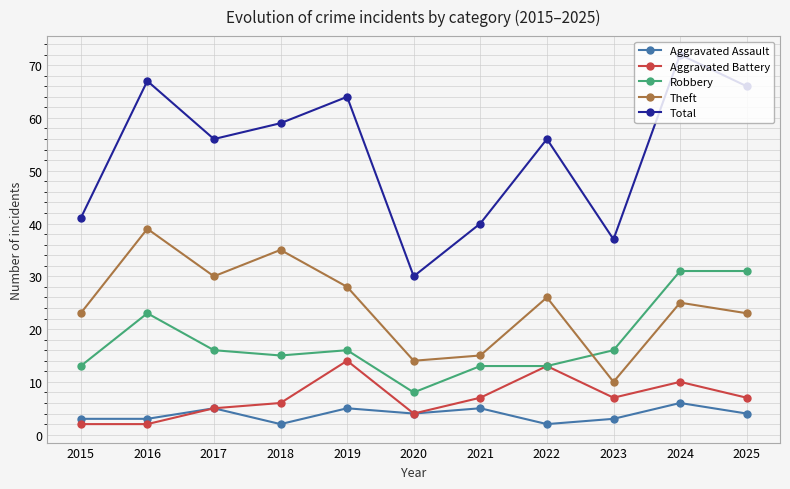

What is the sum of the Aggravated Battery values at 2015 and 2024?

12